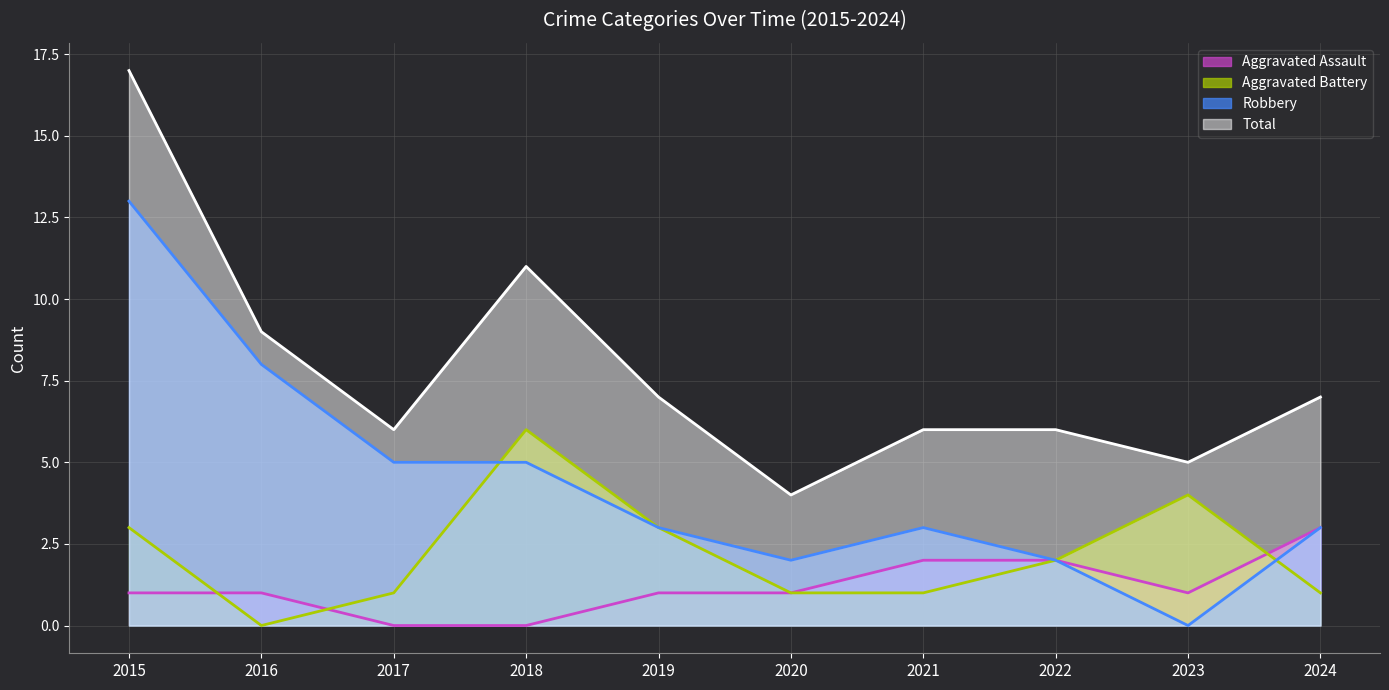

What is the value of the Aggravated Assault point at the 10th from the left?

3